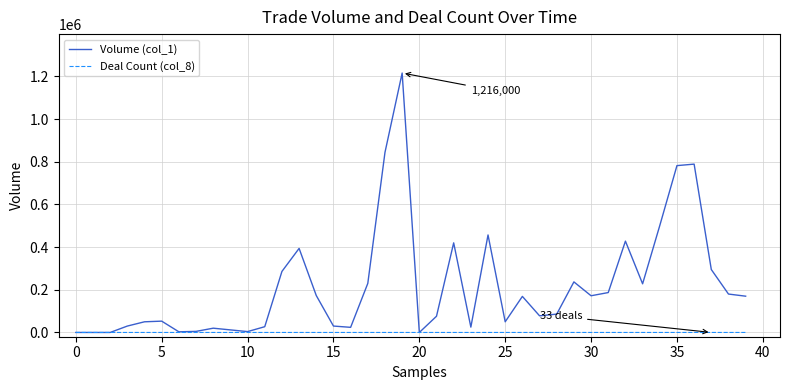

What is the greatest value displayed?

1216000